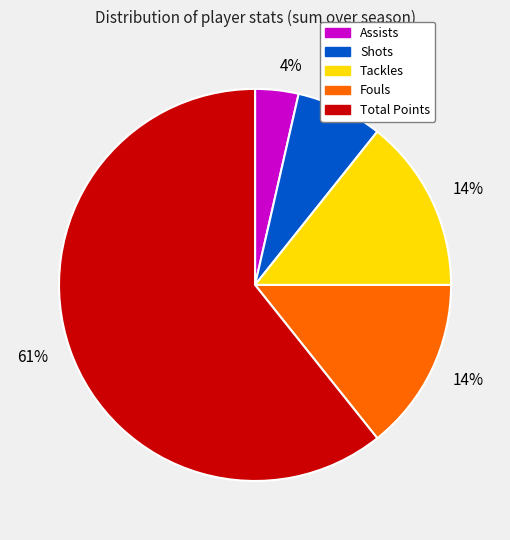

Is there a majority slice in this chart?

Yes